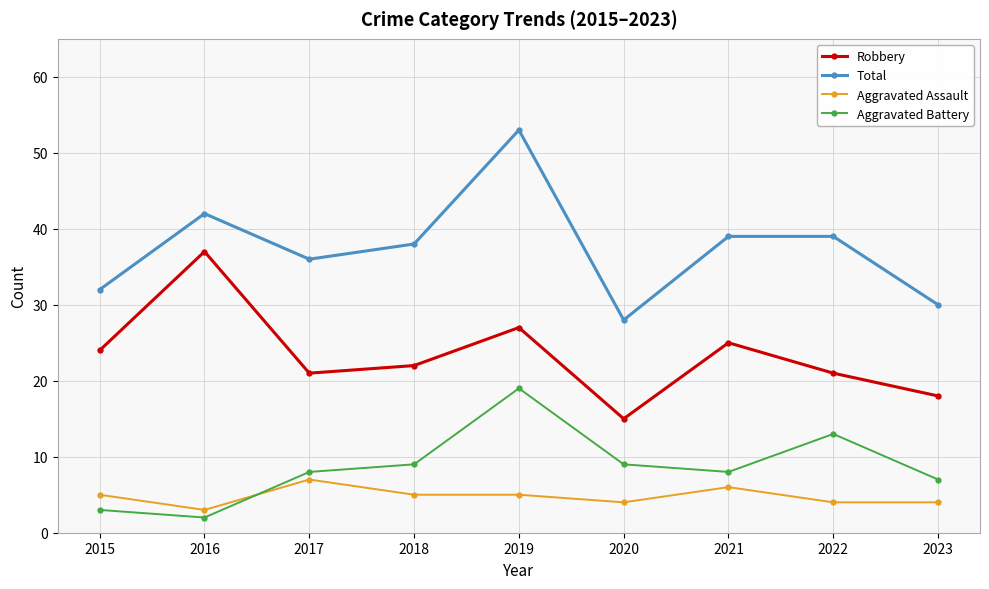

What is the difference between the second highest and minimum values in the Aggravated Battery series?

11